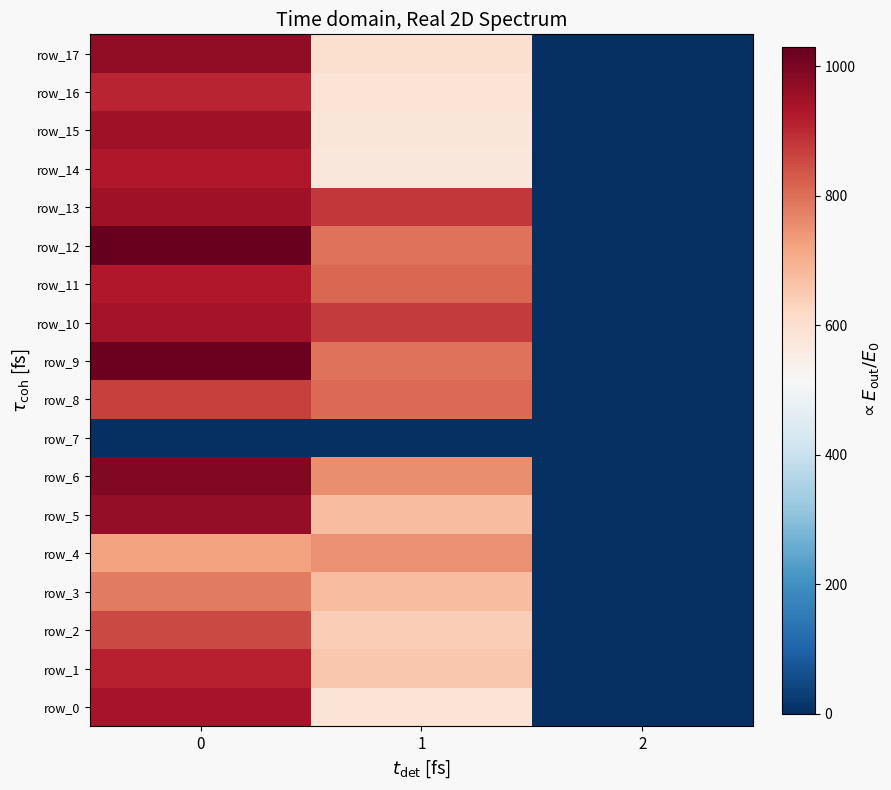

What is the difference between the row_10 values at 1 and 0?

69.2